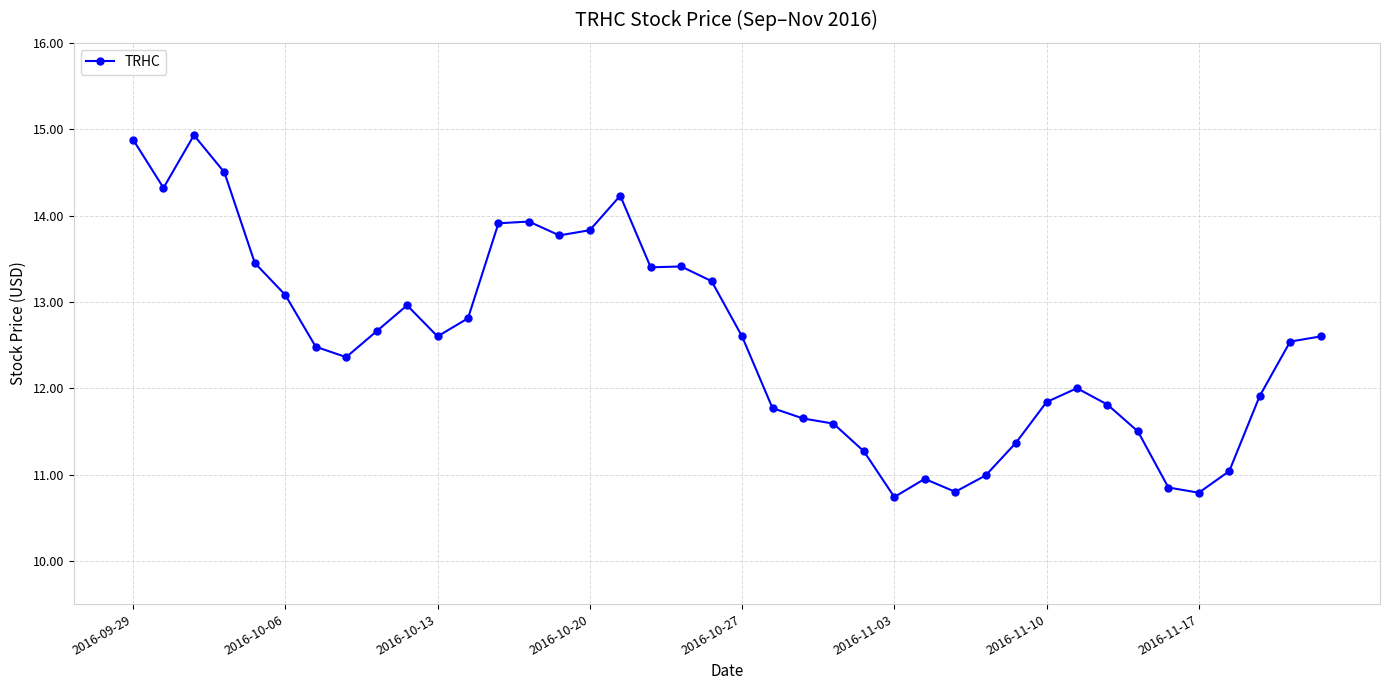

Does the chart display data point markers on the line(s)?

Yes